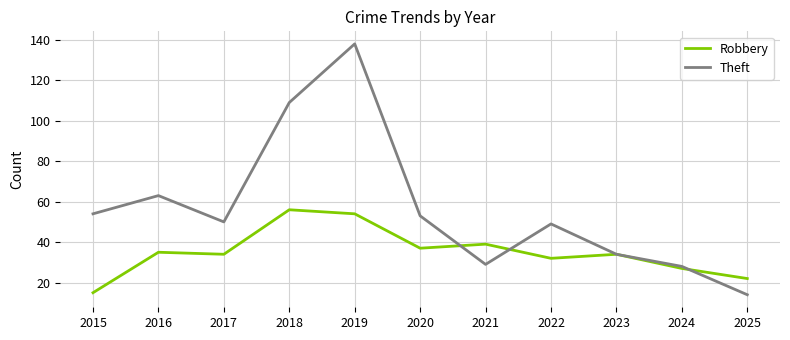

At which label does Robbery reach its minimum?

2015